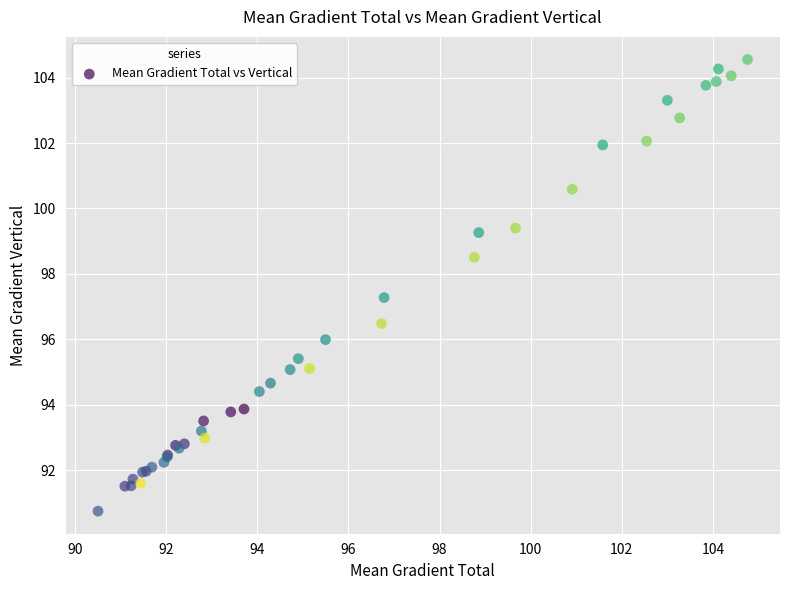

What Y value in the scatter plot is closest to 97?

97.3